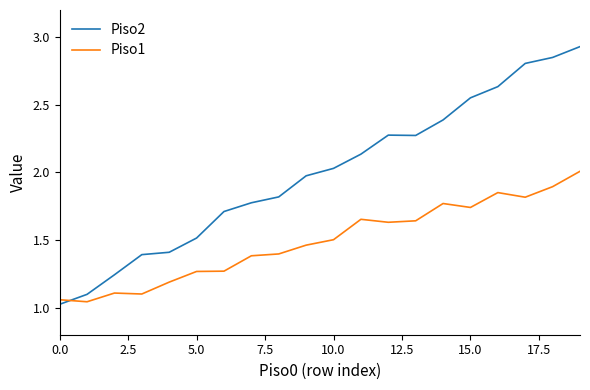

Rank the series by their average value, from lowest to highest.

Piso1, Piso2